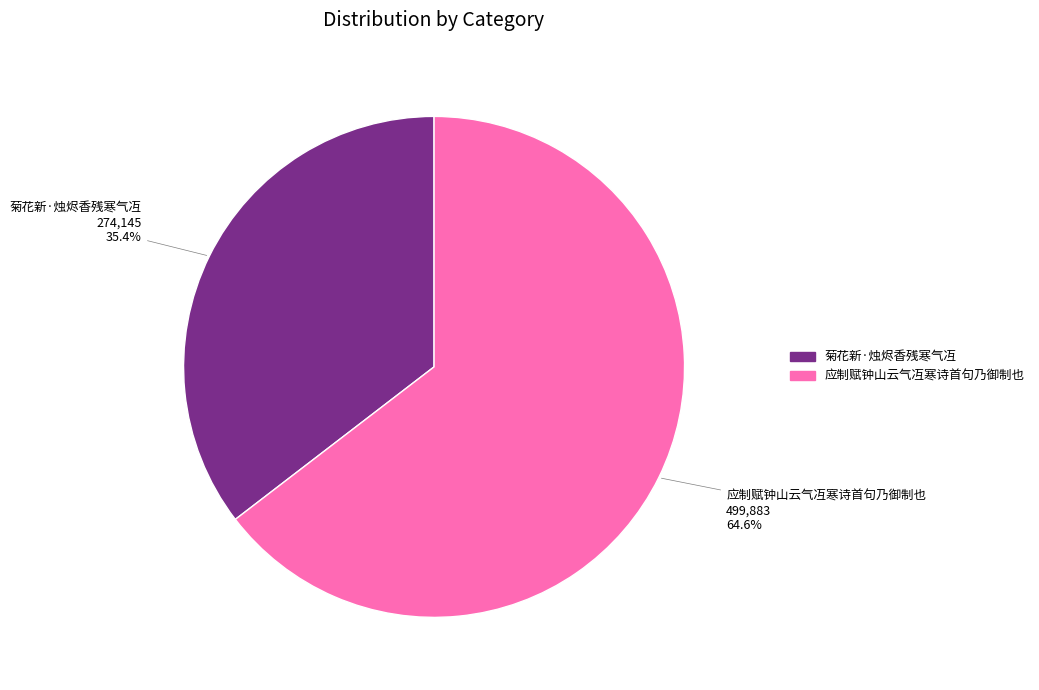

Count the number of slices in the pie.

2